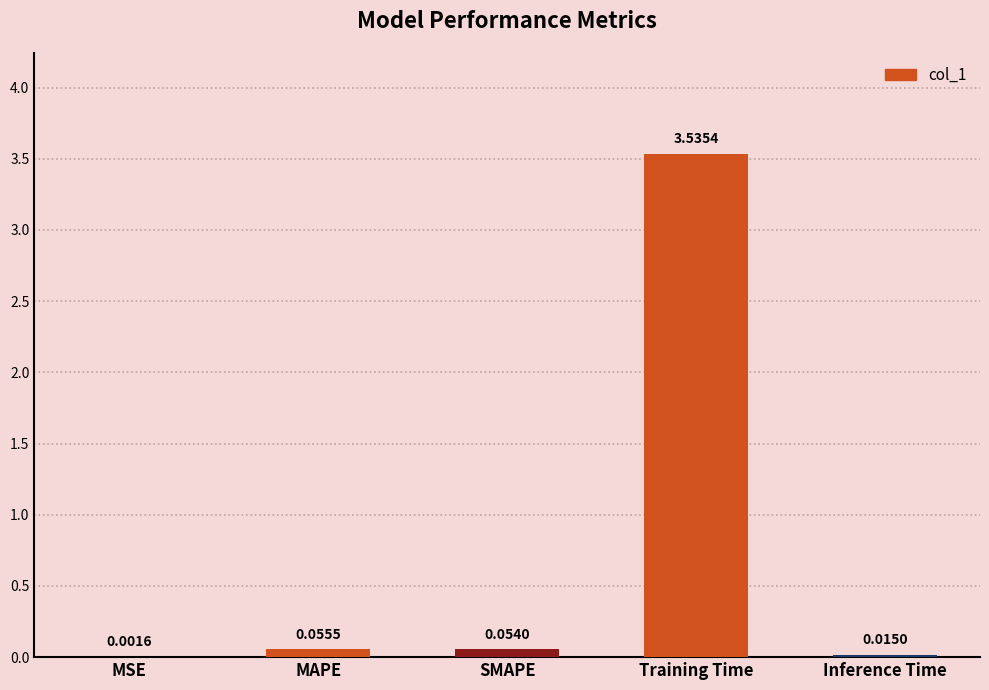

How many series are shown in this chart?

1